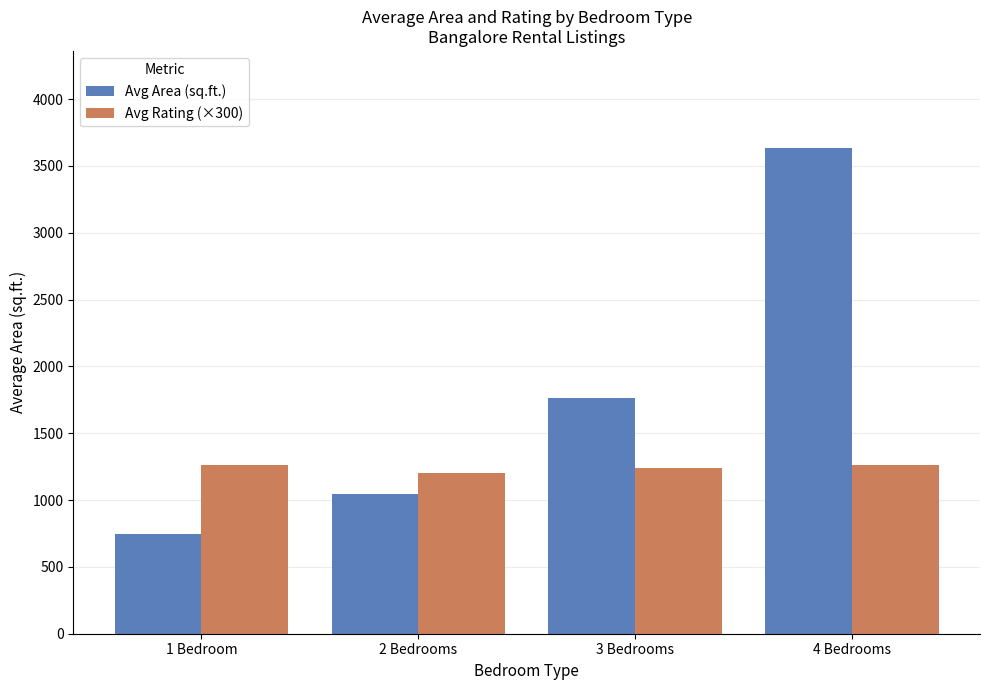

What is the maximum value shown in the chart?

3633.3